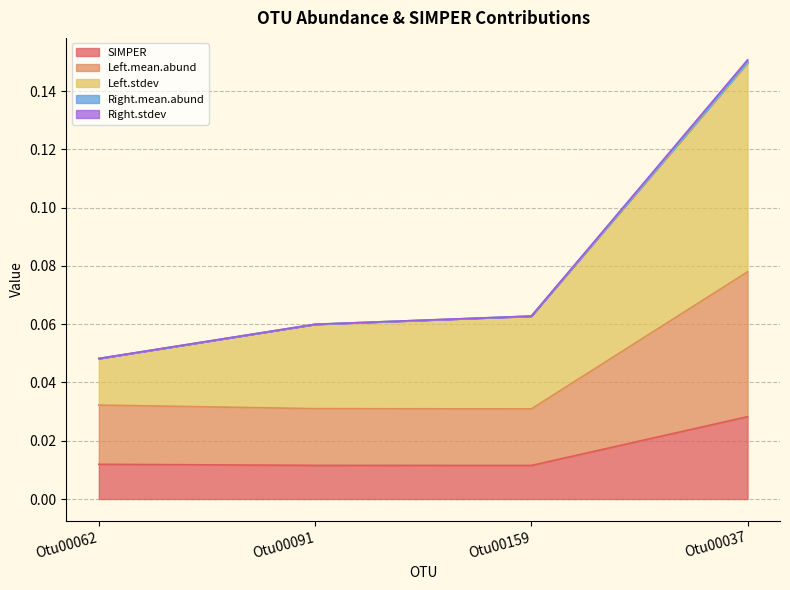

What is the label of the 1st point from the right?

Otu00037